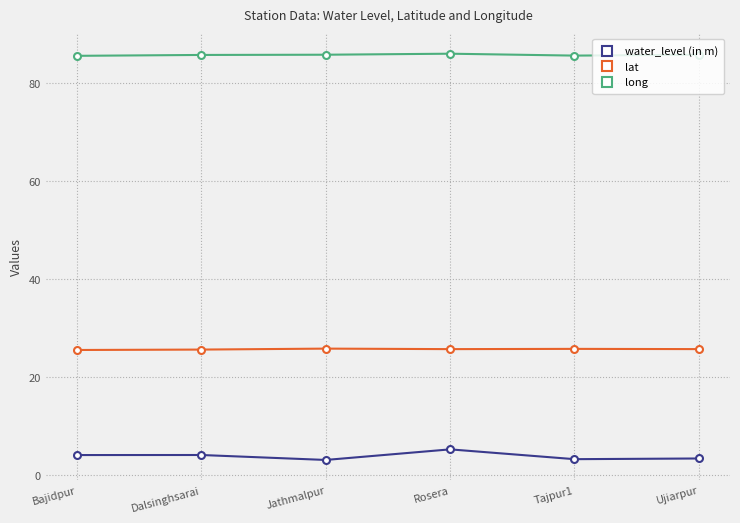

Does the chart have visible grid lines?

Yes